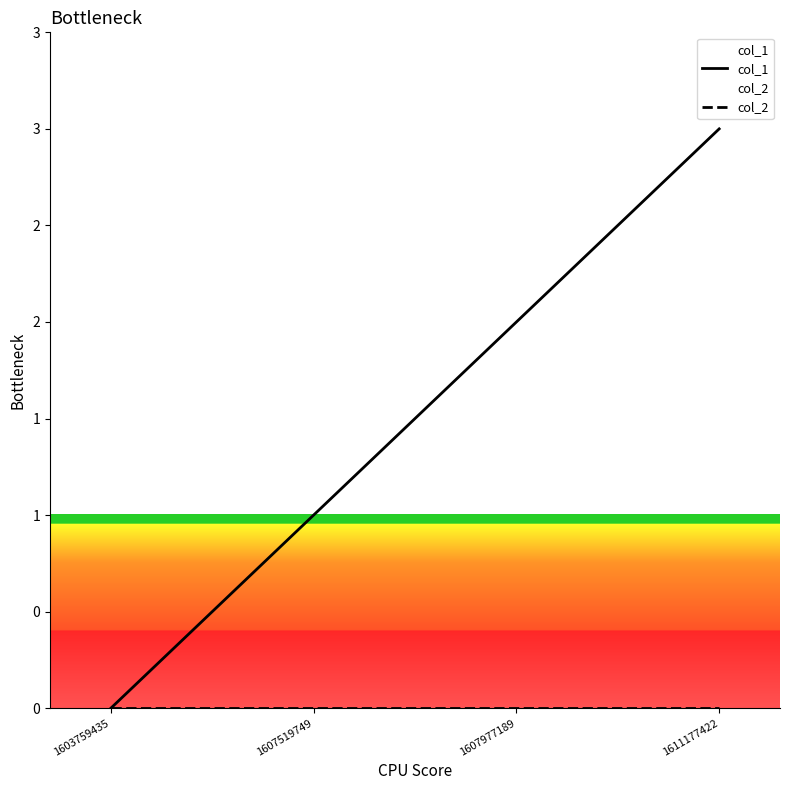

How many lines are shown in the chart?

2